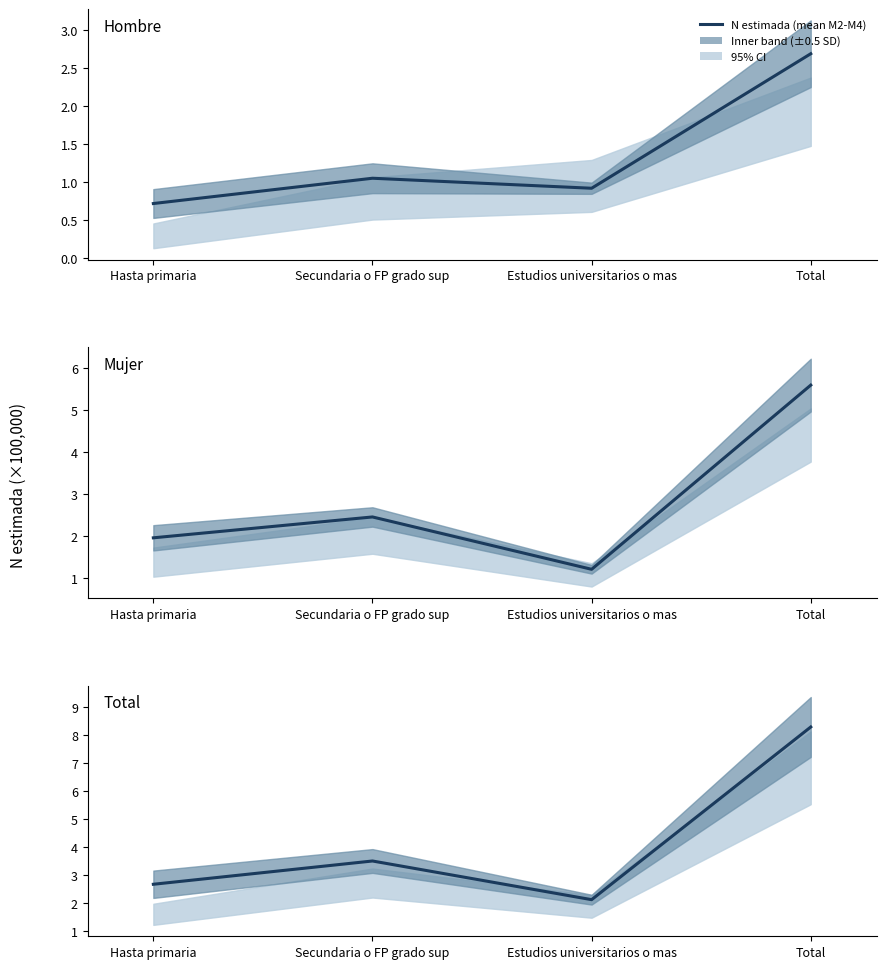

What is the sum of the Total (N estimada mean) values at Hasta primaria and Estudios universitarios o mas?

4.8